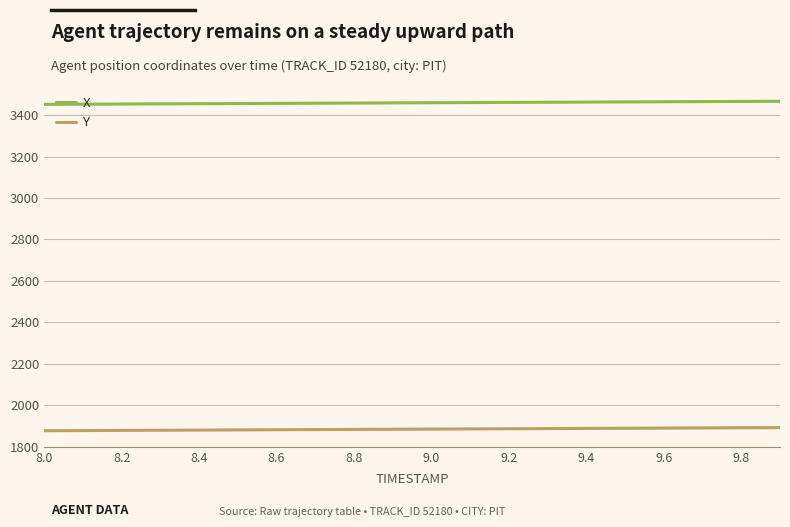

Which series has the largest total across all categories?

X